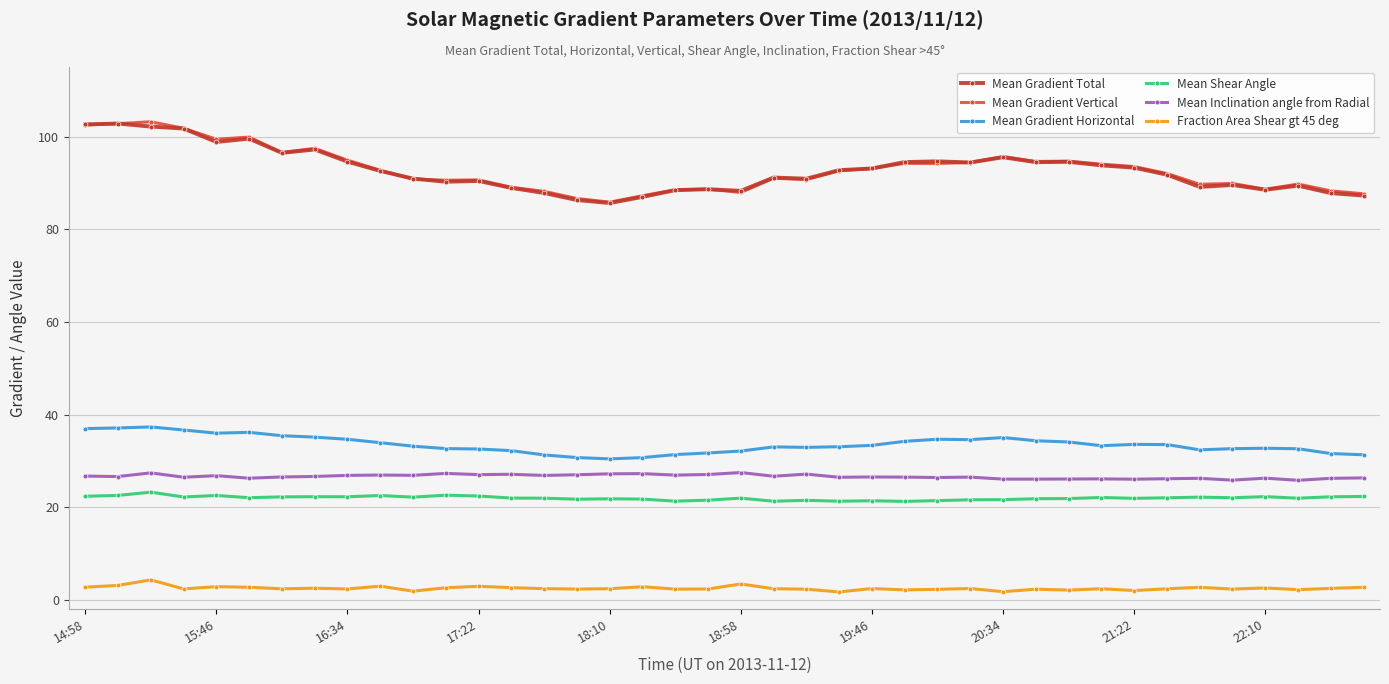

What is the maximum value shown in the chart?

103.2